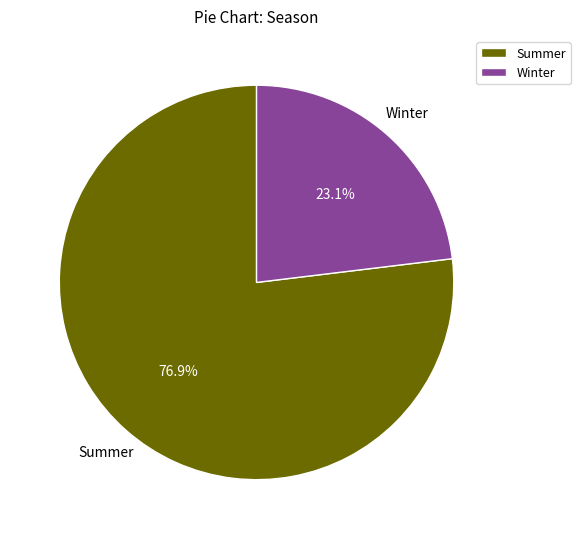

Approximately how many times larger is the value at Winter compared to Summer?

0.3